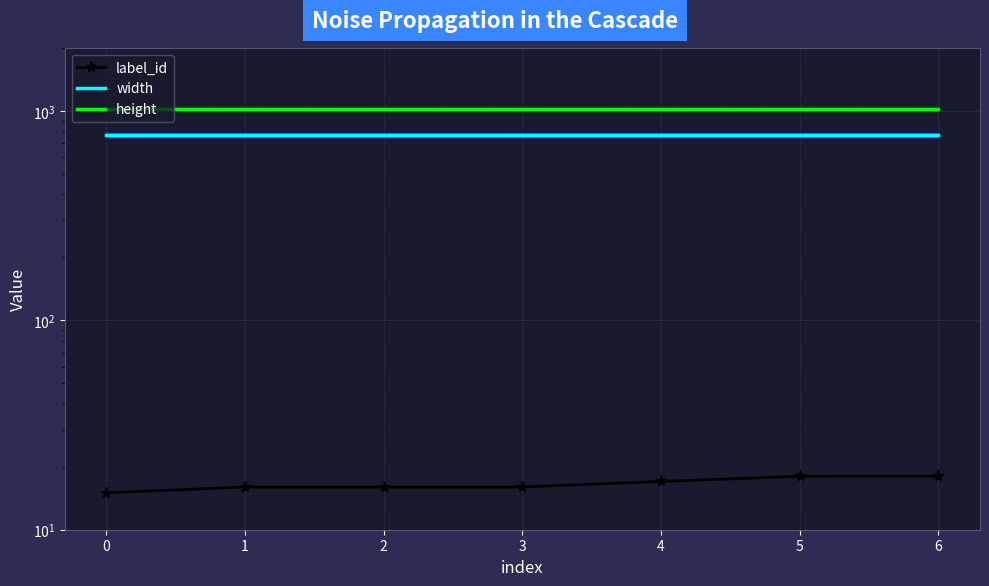

What is the value of the label_id point at the 5th from the left?

17